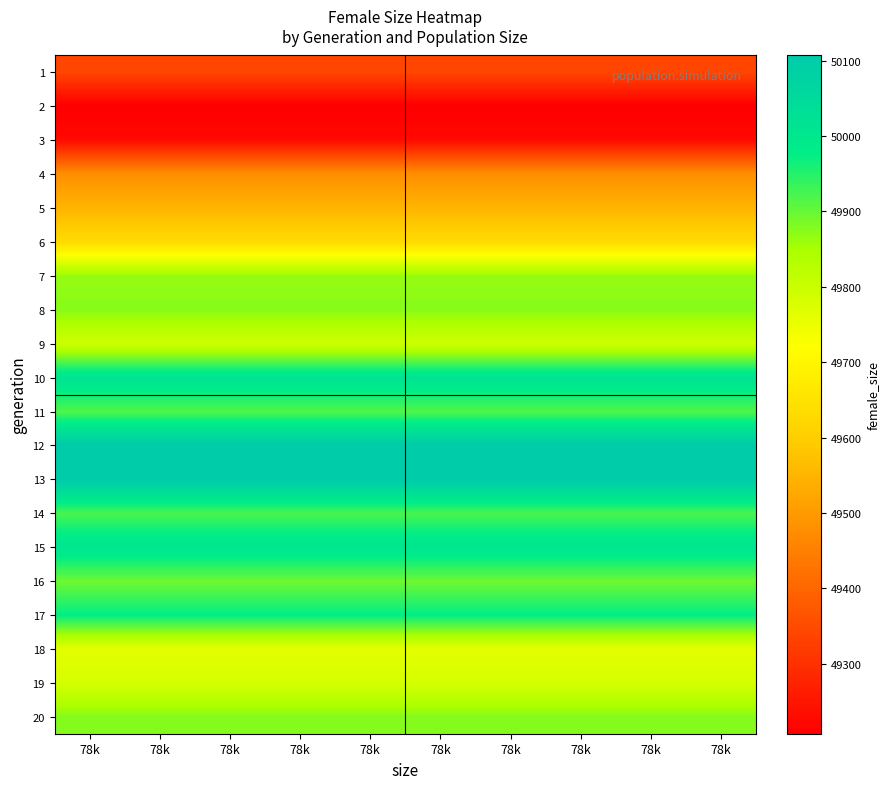

Reading left to right, transcribe all the data shown in this chart.

1: 78k=49340	78k=49340	78k=49340	78k=49340	78k=49340	78k=49340	78k=49340	78k=49340	78k=49340	78k=49340
2: 78k=49207	78k=49207	78k=49207	78k=49207	78k=49207	78k=49207	78k=49207	78k=49207	78k=49207	78k=49207
3: 78k=49227	78k=49227	78k=49227	78k=49227	78k=49227	78k=49227	78k=49227	78k=49227	78k=49227	78k=49227
4: 78k=49478	78k=49478	78k=49478	78k=49478	78k=49478	78k=49478	78k=49478	78k=49478	78k=49478	78k=49478
5: 78k=49548	78k=49548	78k=49548	78k=49548	78k=49548	78k=49548	78k=49548	78k=49548	78k=49548	78k=49548
6: 78k=49629	78k=49629	78k=49629	78k=49629	78k=49629	78k=49629	78k=49629	78k=49629	78k=49629	78k=49629
7: 78k=49864	78k=49864	78k=49864	78k=49864	78k=49864	78k=49864	78k=49864	78k=49864	78k=49864	78k=49864
8: 78k=49875	78k=49875	78k=49875	78k=49875	78k=49875	78k=49875	78k=49875	78k=49875	78k=49875	78k=49875
9: 78k=49796	78k=49796	78k=49796	78k=49796	78k=49796	78k=49796	78k=49796	78k=49796	78k=49796	78k=49796
10: 78k=50017	78k=50017	78k=50017	78k=50017	78k=50017	78k=50017	78k=50017	78k=50017	78k=50017	78k=50017
11: 78k=49916	78k=49916	78k=49916	78k=49916	78k=49916	78k=49916	78k=49916	78k=49916	78k=49916	78k=49916
12: 78k=50106	78k=50106	78k=50106	78k=50106	78k=50106	78k=50106	78k=50106	78k=50106	78k=50106	78k=50106
13: 78k=50107	78k=50107	78k=50107	78k=50107	78k=50107	78k=50107	78k=50107	78k=50107	78k=50107	78k=50107
14: 78k=49922	78k=49922	78k=49922	78k=49922	78k=49922	78k=49922	78k=49922	78k=49922	78k=49922	78k=49922
15: 78k=50013	78k=50013	78k=50013	78k=50013	78k=50013	78k=50013	78k=50013	78k=50013	78k=50013	78k=50013
16: 78k=49894	78k=49894	78k=49894	78k=49894	78k=49894	78k=49894	78k=49894	78k=49894	78k=49894	78k=49894
17: 78k=49976	78k=49976	78k=49976	78k=49976	78k=49976	78k=49976	78k=49976	78k=49976	78k=49976	78k=49976
18: 78k=49762	78k=49762	78k=49762	78k=49762	78k=49762	78k=49762	78k=49762	78k=49762	78k=49762	78k=49762
19: 78k=49783	78k=49783	78k=49783	78k=49783	78k=49783	78k=49783	78k=49783	78k=49783	78k=49783	78k=49783
20: 78k=49877	78k=49877	78k=49877	78k=49877	78k=49877	78k=49877	78k=49877	78k=49877	78k=49877	78k=49877